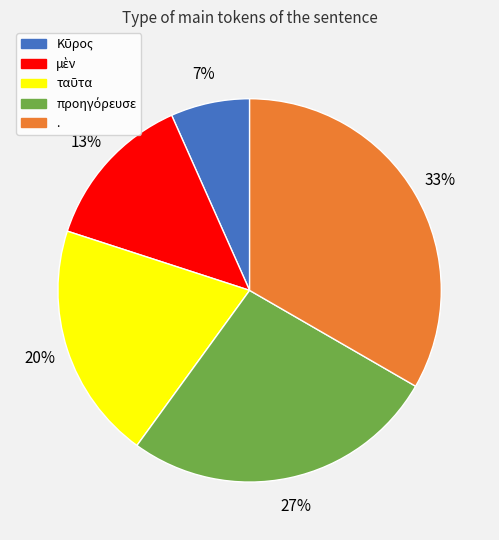

Count the number of slices in the pie.

5